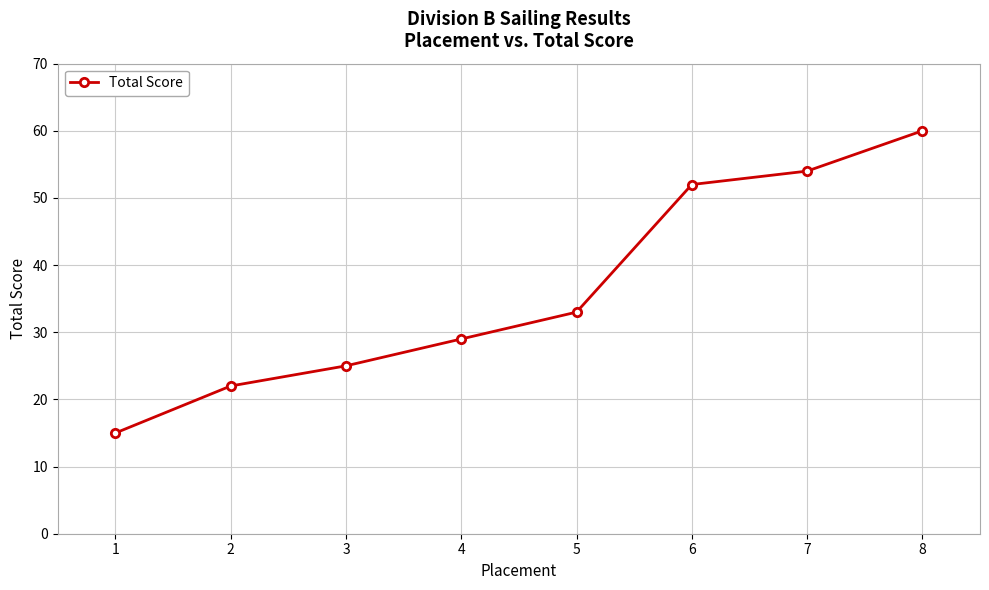

Reading right to left, list all the values displayed in this chart.

60	54	52	33	29	25	22	15